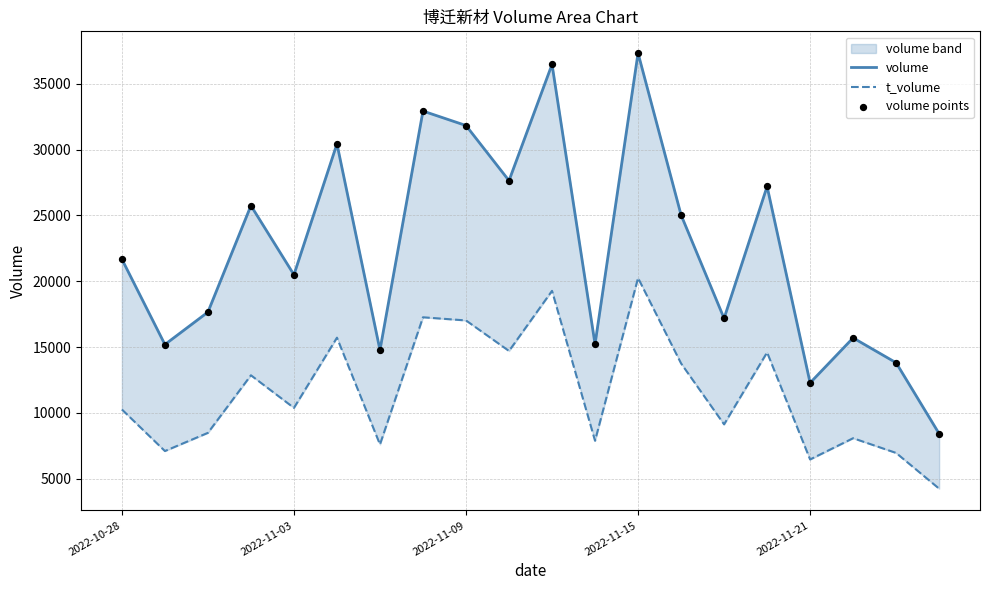

At how many categories does at least one series exceed 19847?

11